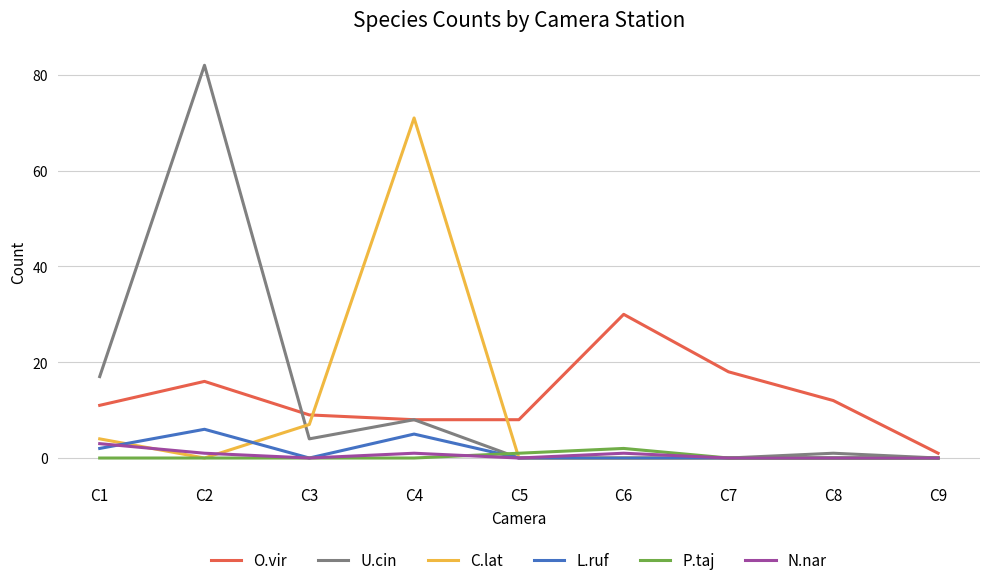

The value of C.lat at C2 is 0. True or false?

True